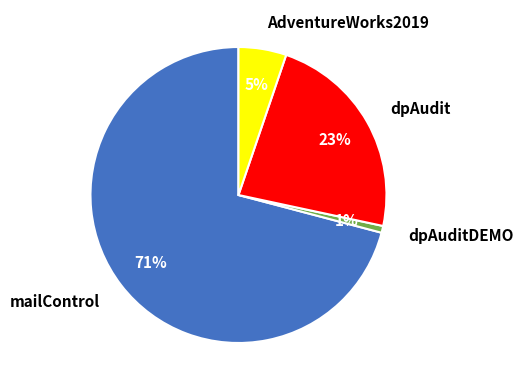

To the nearest percent, what is the difference between the dpAudit and mailControl slice percentages?

48%